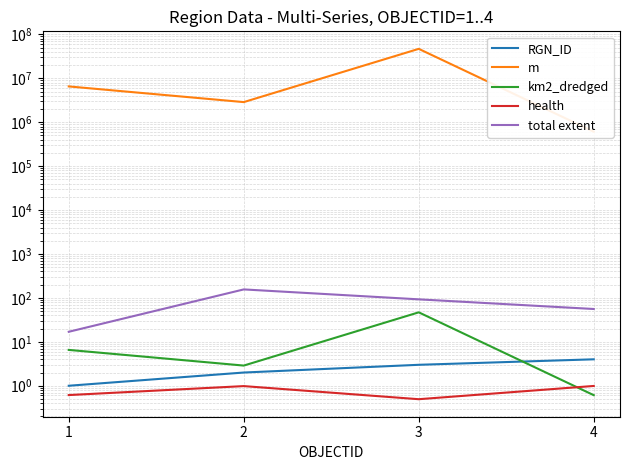

Count the number of categories in the chart.

4